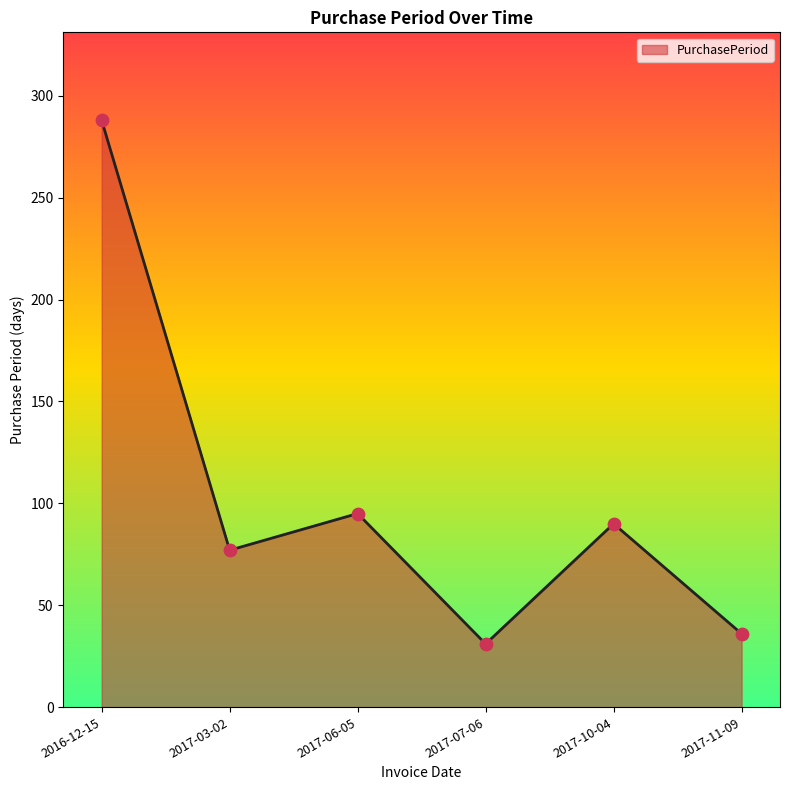

What is the change in value from 2016-12-15 to 2017-10-04?

-198